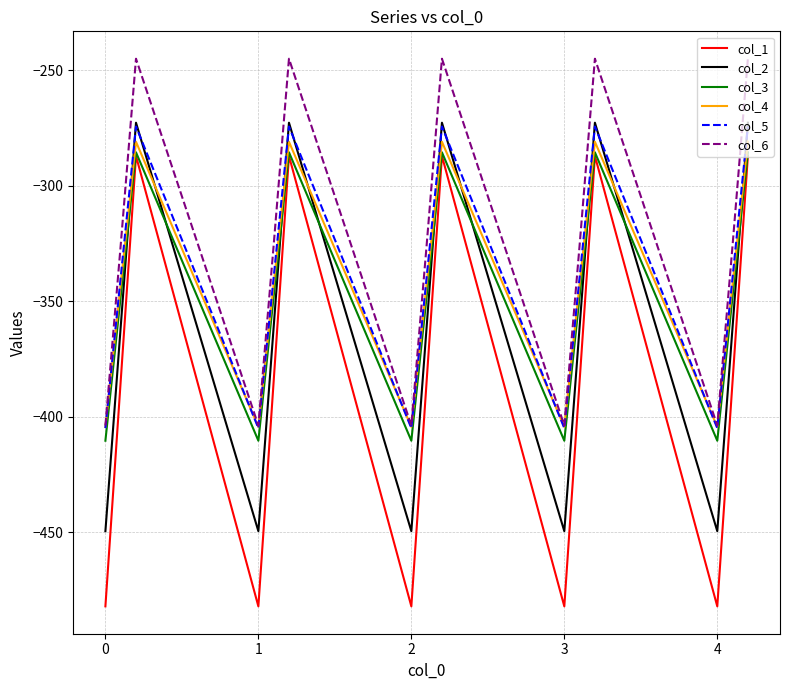

What is the lowest value of the col_2 series?

-449.5